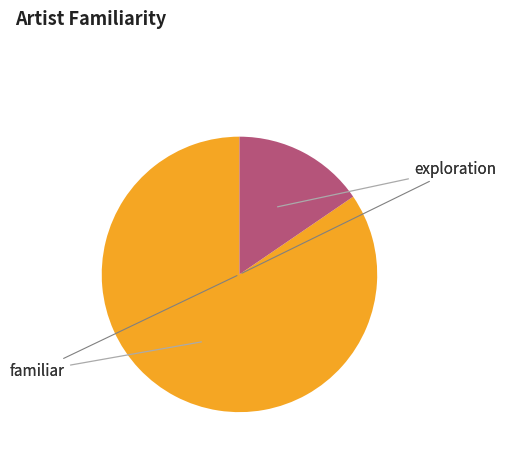

Is there any slice that represents more than half of the pie?

Yes